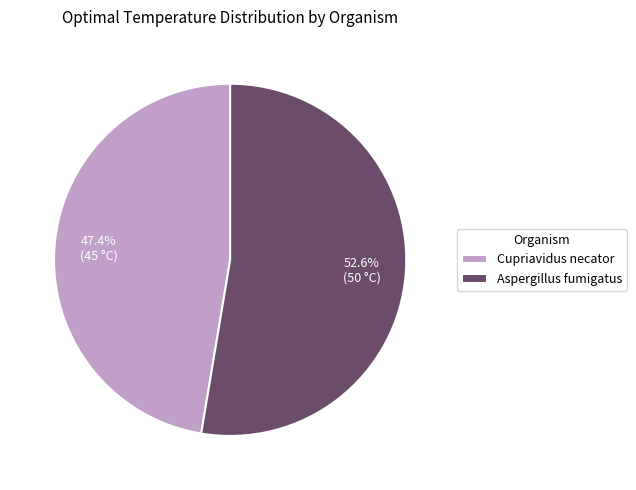

Which slice represents more than half of the pie?

Aspergillus fumigatus